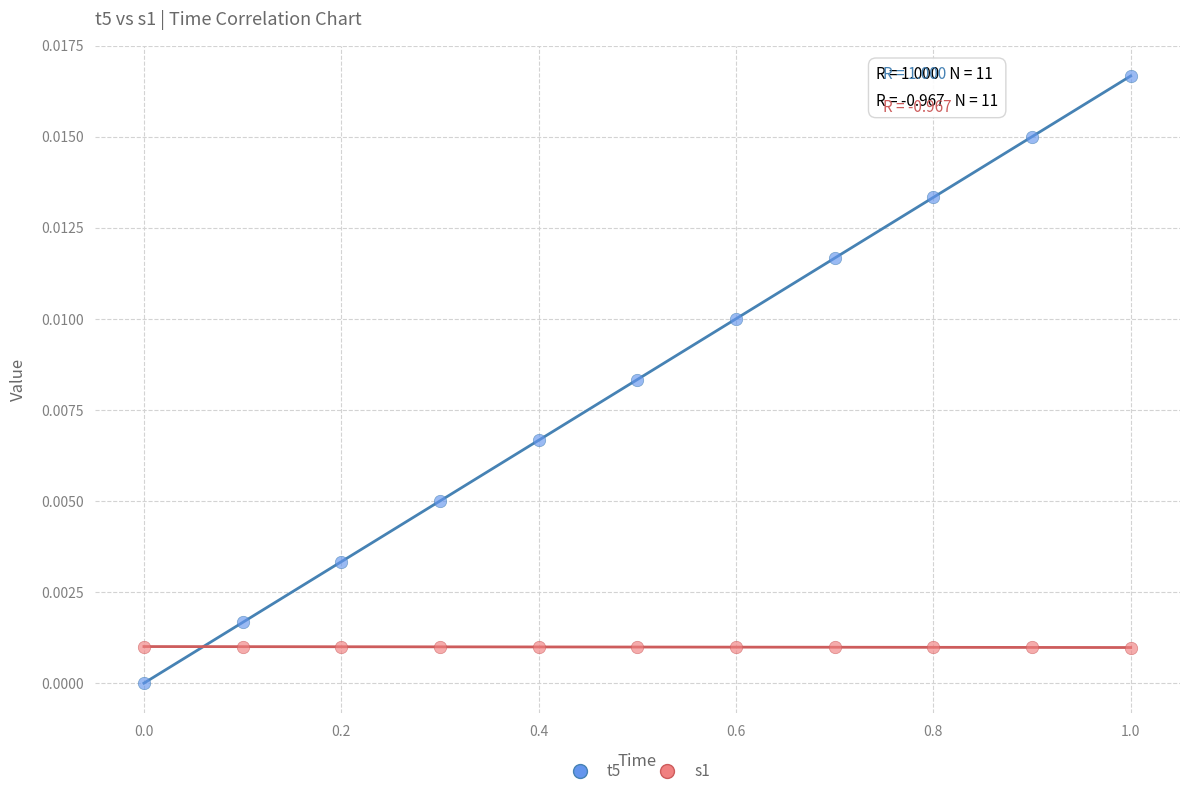

Across all data points, what is the range of X values (max minus min)?

1.0